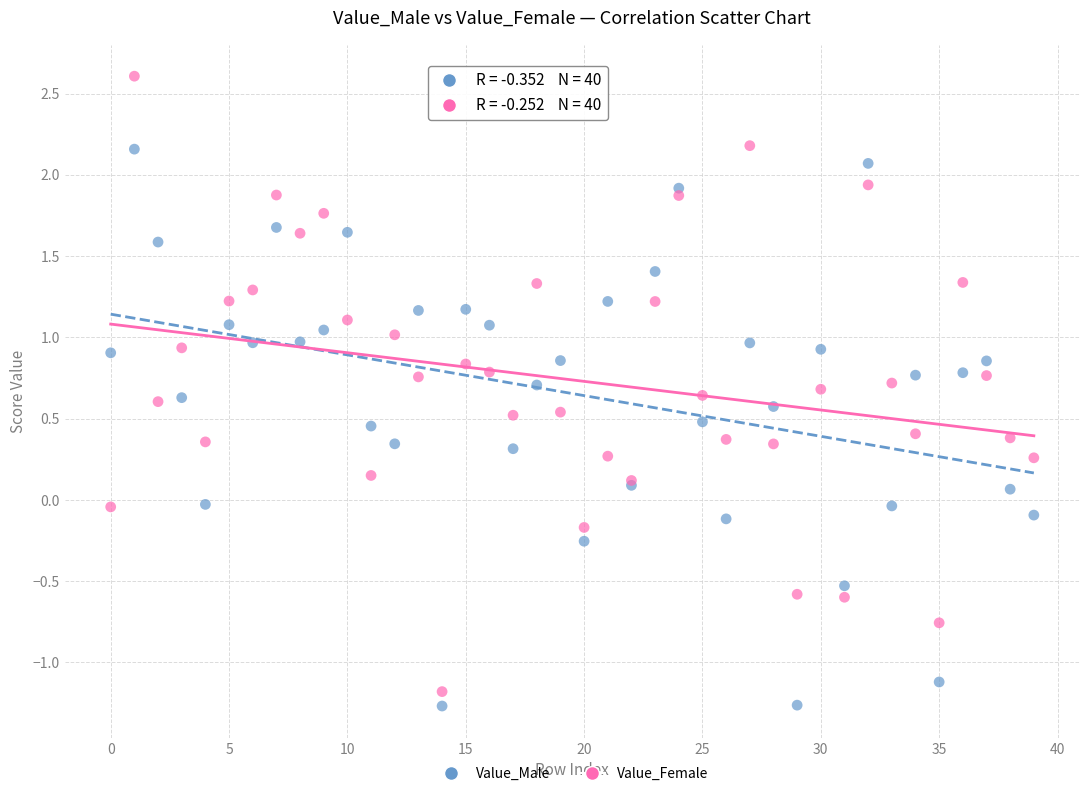

Which series has the widest spread of Y values?

Value_Female